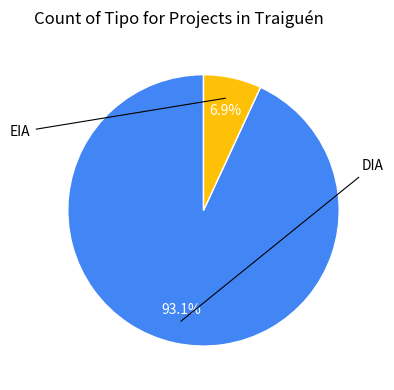

Does any single category account for the majority?

Yes